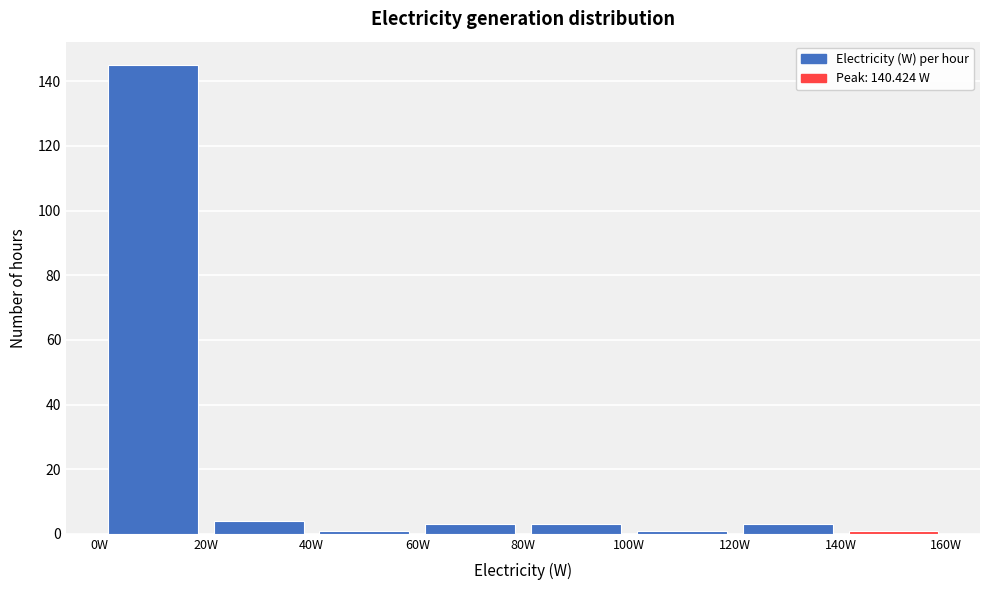

How tall is the bar that spans 20 to 40 on the x-axis? The values are not printed on the chart, so give them approximately, as read against the axis.

4